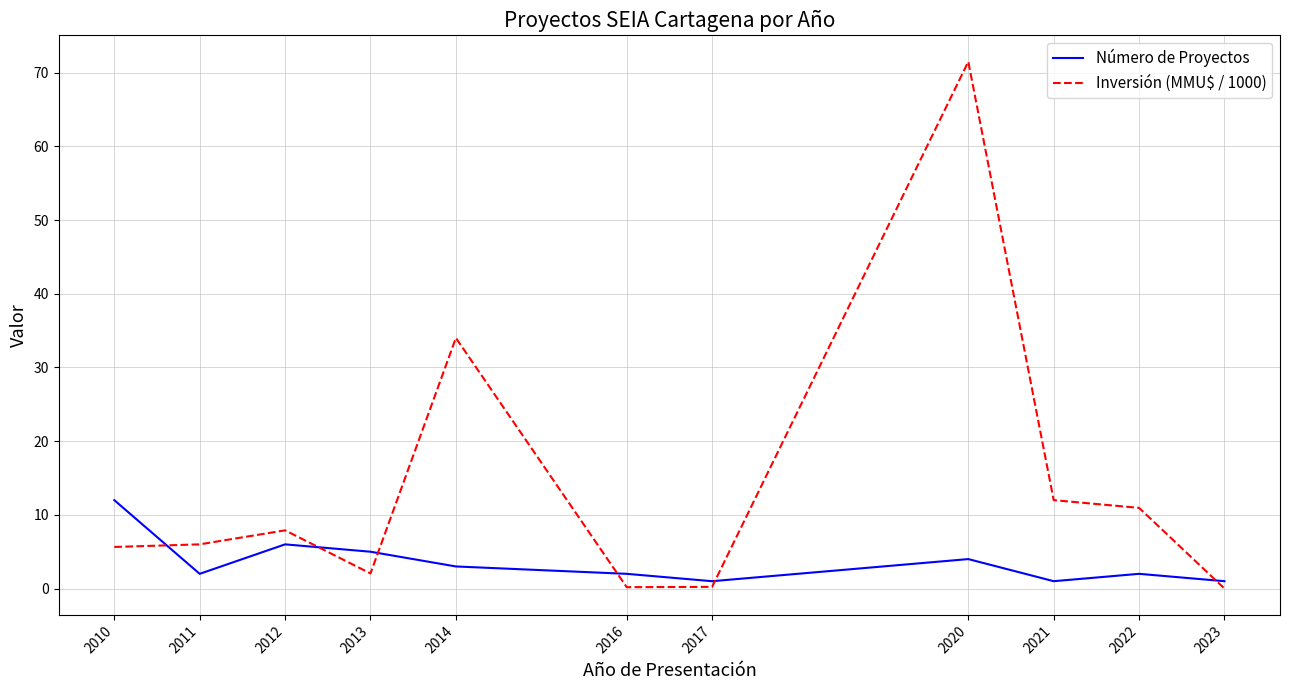

How many series are shown in this chart?

2